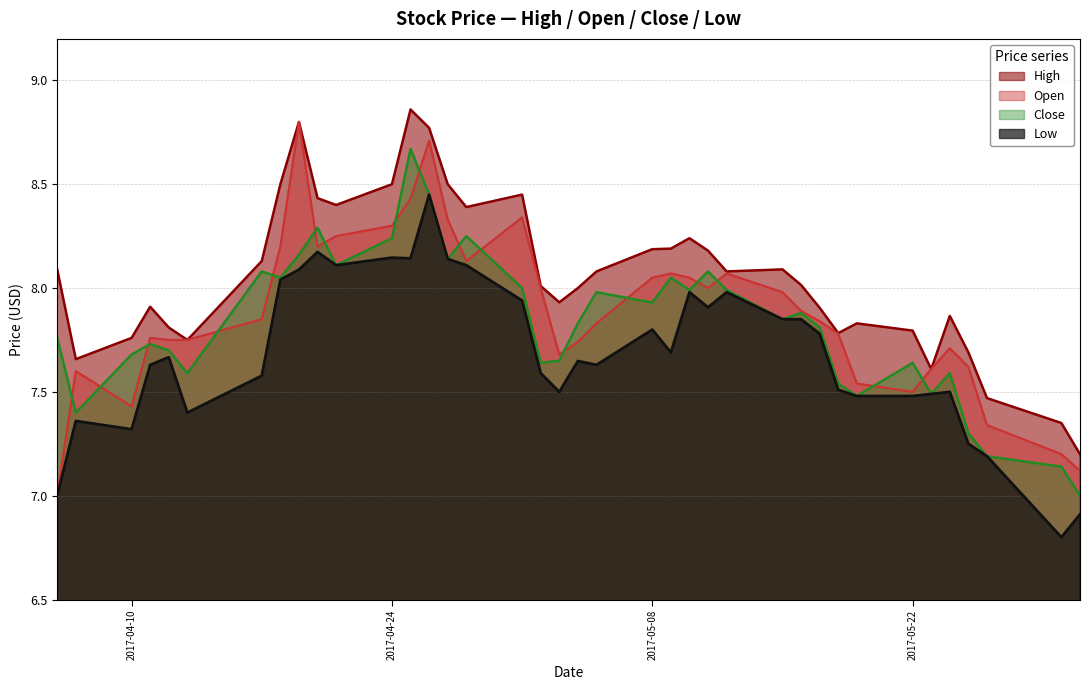

Which category has the highest value in the Close series?

2017-04-25